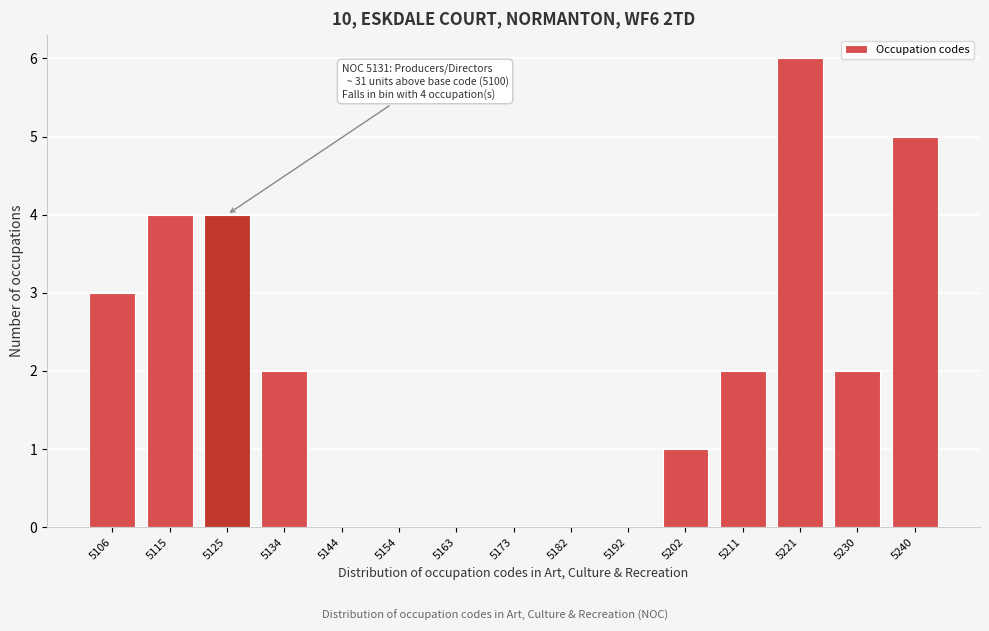

Reading left to right, transcribe all the data shown in this chart.

5106=3	5115=4	5125=4	5134=2	5144=0	5154=0	5163=0	5173=0	5182=0	5192=0	5202=1	5211=2	5221=6	5230=2	5240=5